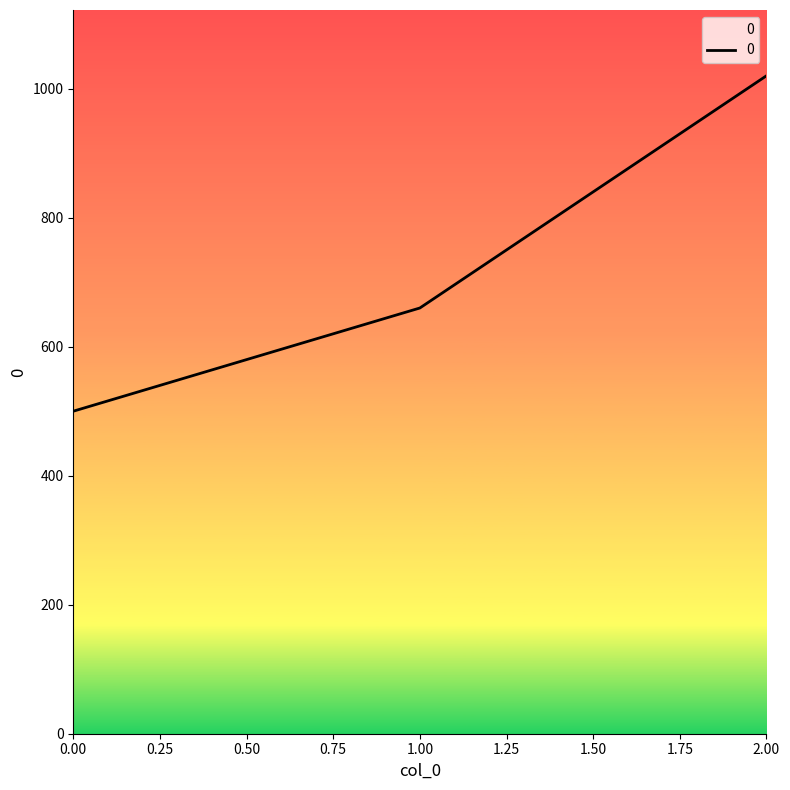

Approximately how many times larger is the value at 1.00 compared to 0.00?

1.3